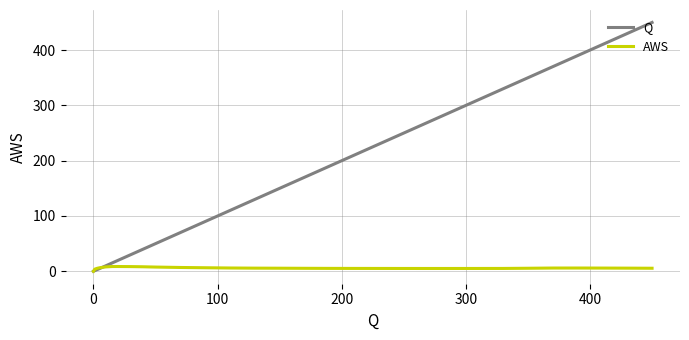

List the series in order of their overall mean, lowest first.

AWS, Q